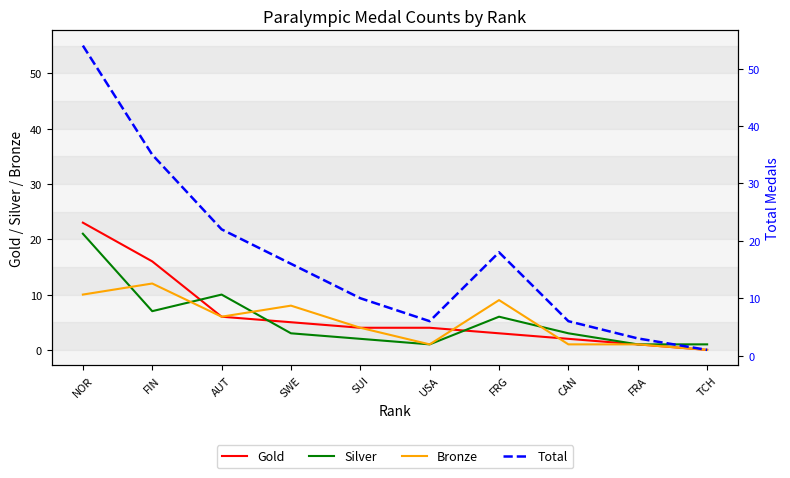

Where is Bronze nearest to the value 6?

AUT